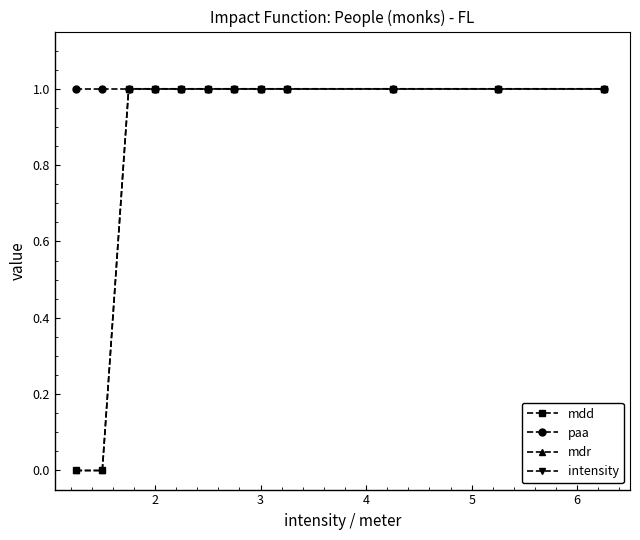

The mdr series shows 1.0 at 11. True or false?

True